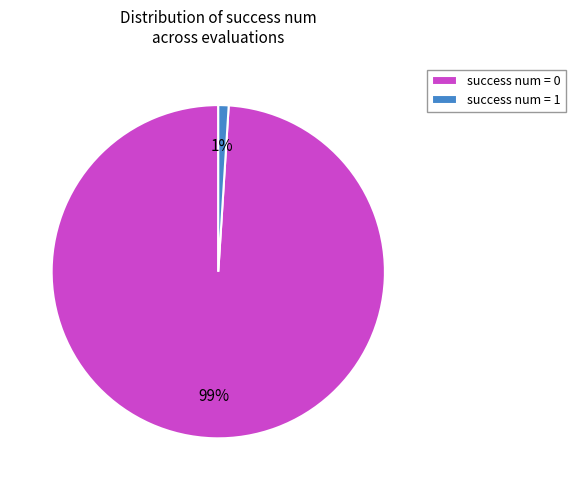

The success num = 0 slice represents 99% of the pie. True or false?

True